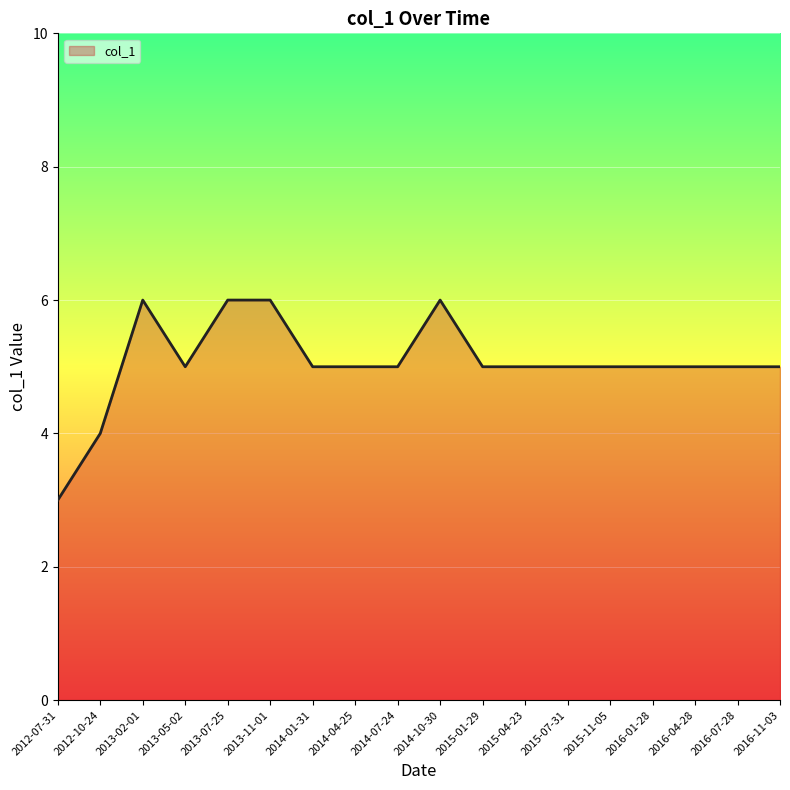

At which category does the data reach its first local valley?

2013-05-02